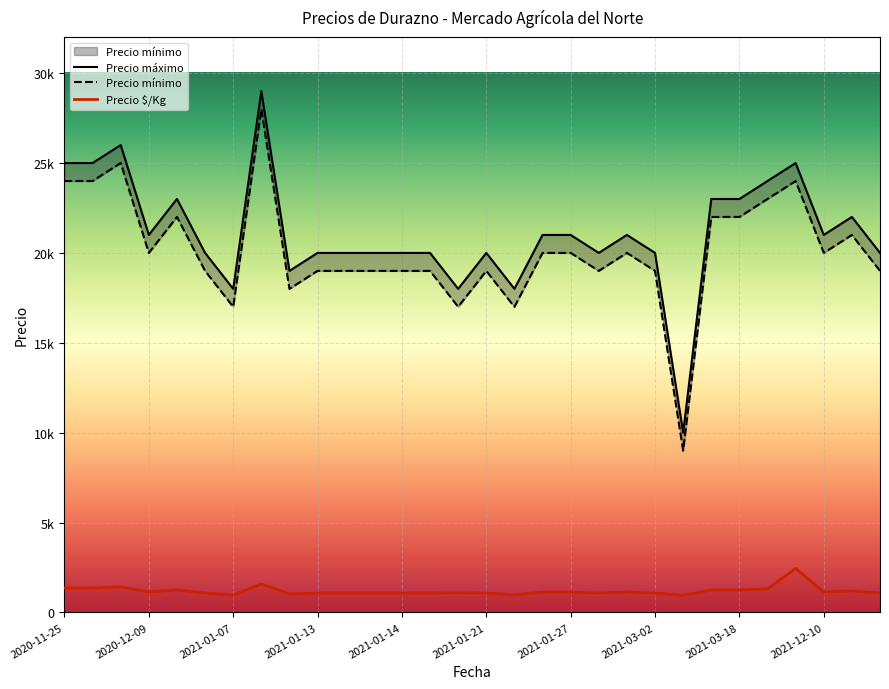

Is it true that Precio $/Kg equals 605 at 2021-03-02?

False